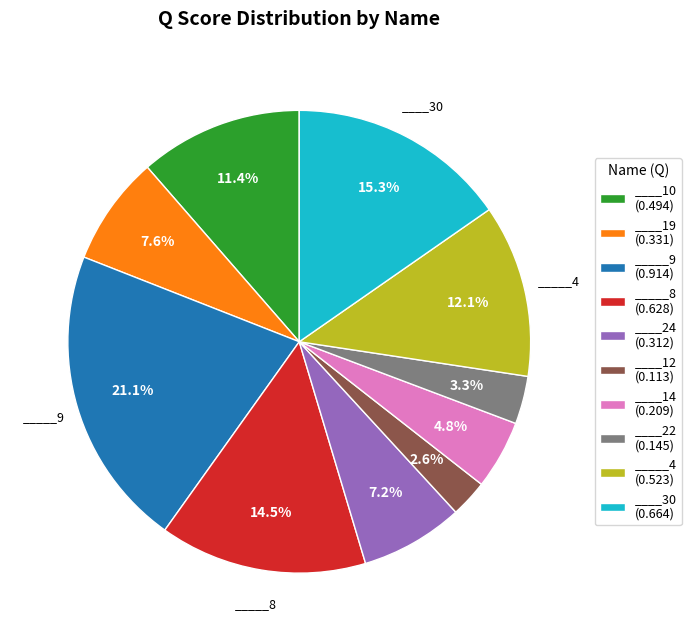

How many slices are in this pie chart?

10